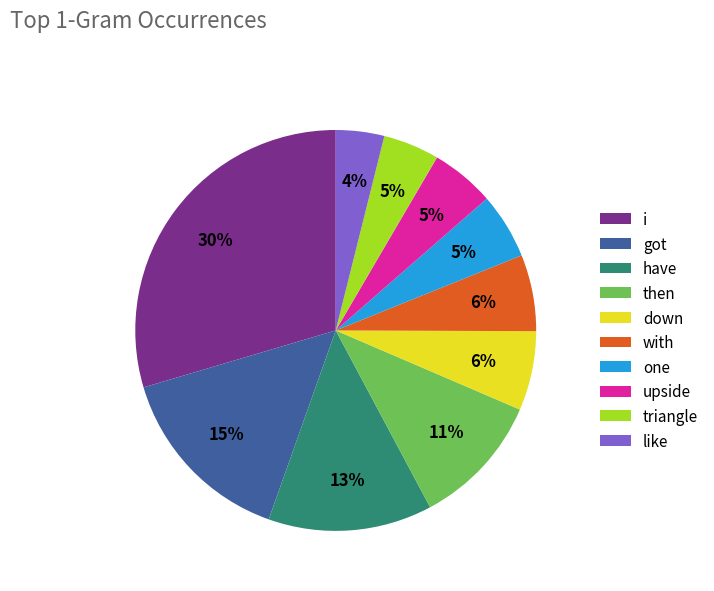

Between have and triangle, which is larger?

have